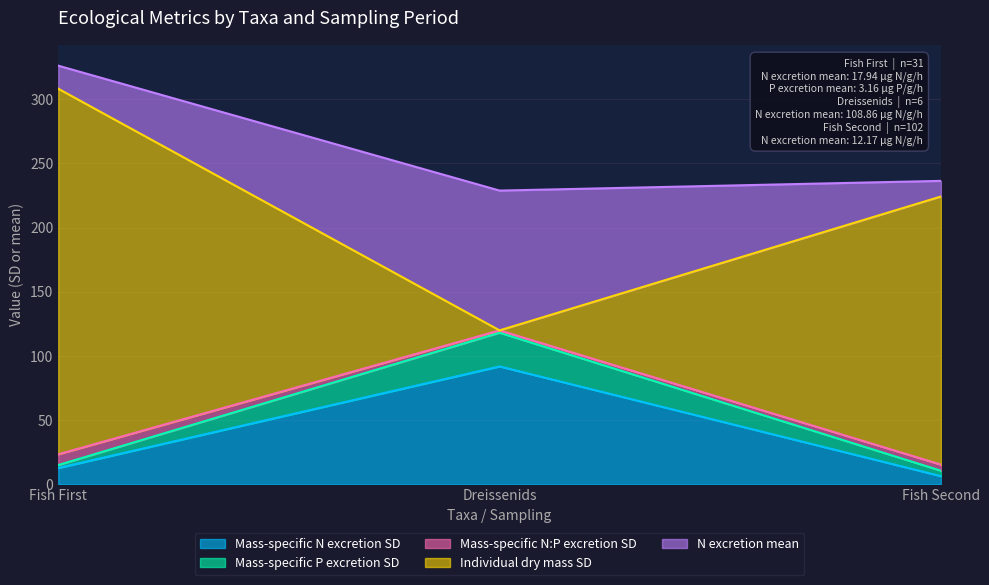

What position from the left is Fish First?

1